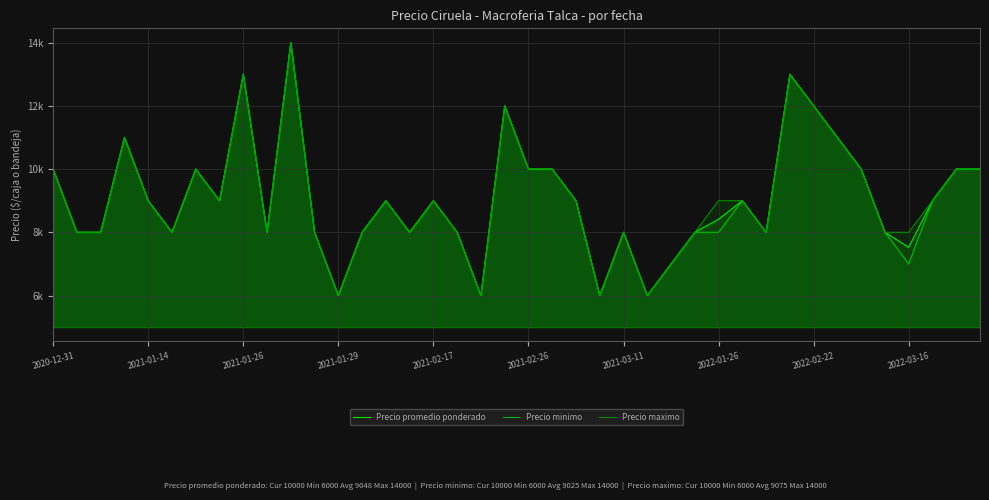

What are all the series names shown in the legend?

Precio promedio ponderado, Precio minimo, Precio maximo